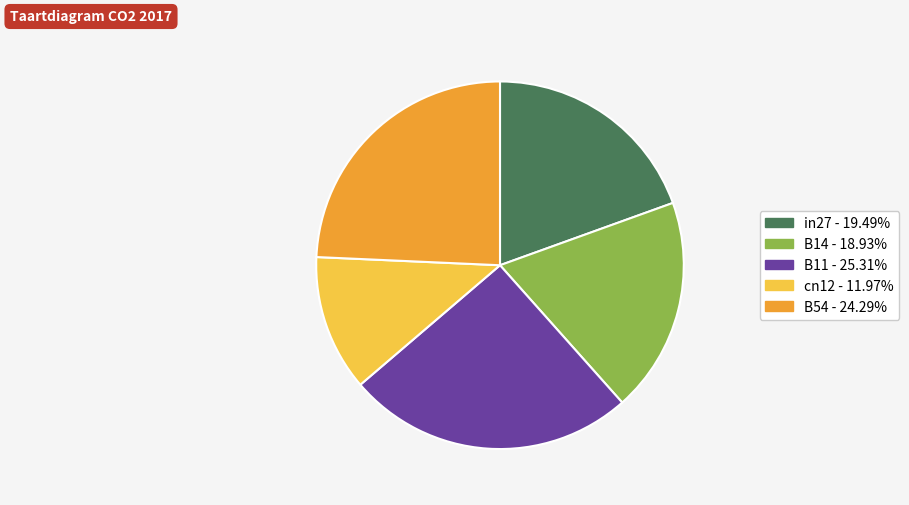

True or false: B11 accounts for 12% of the total.

False